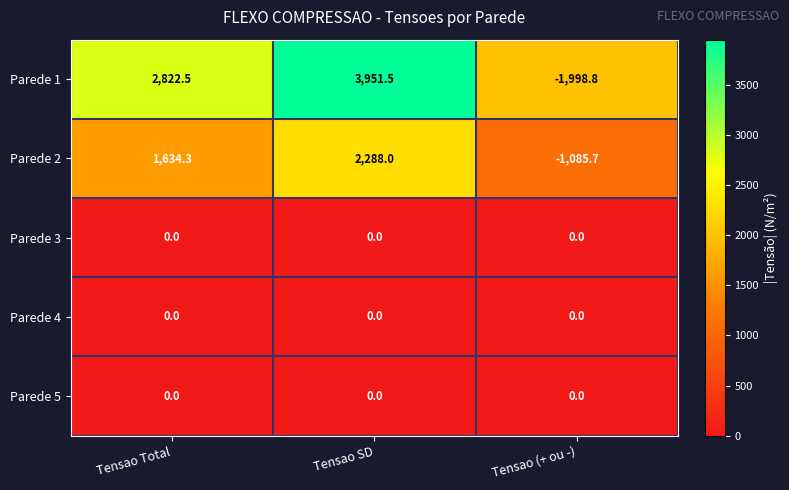

The Parede 3 series shows 0.0 at Tensao (+ ou -). True or false?

True